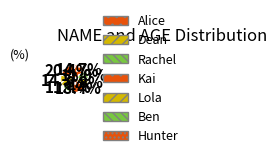

The Alice slice represents 20% of the pie. True or false?

False